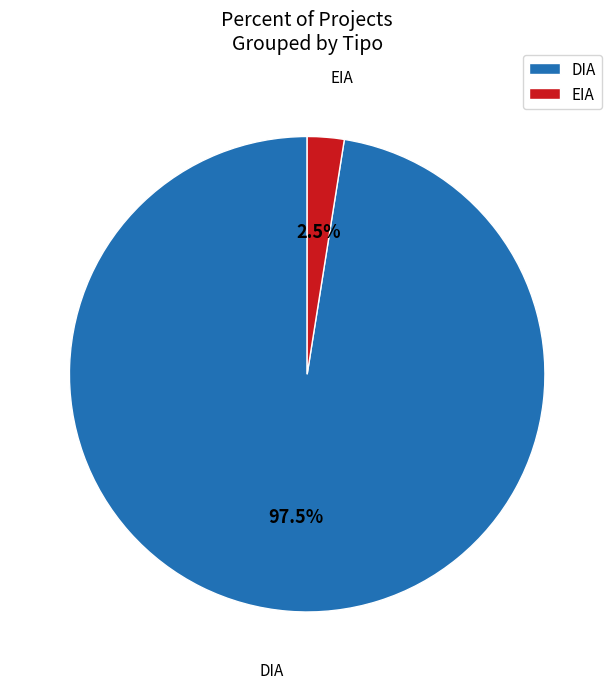

Which category accounts for the majority?

DIA